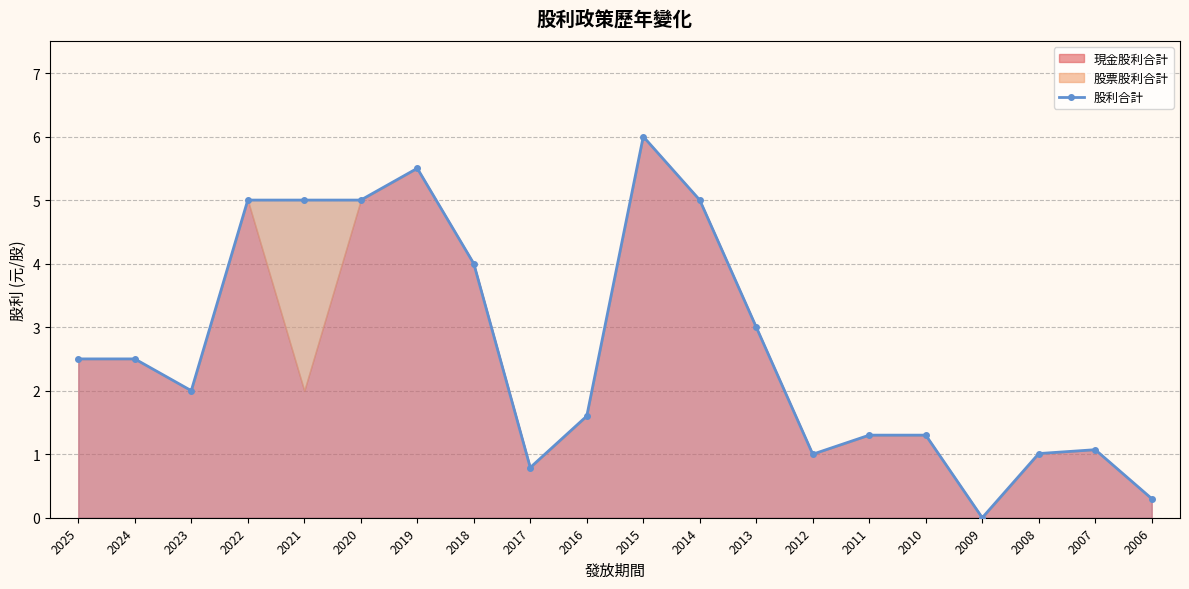

The value at 2009 is -2.4. True or false?

False